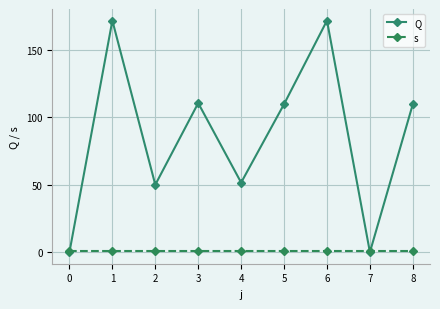

True or false: Q has a value of 110.6 at 3.

True